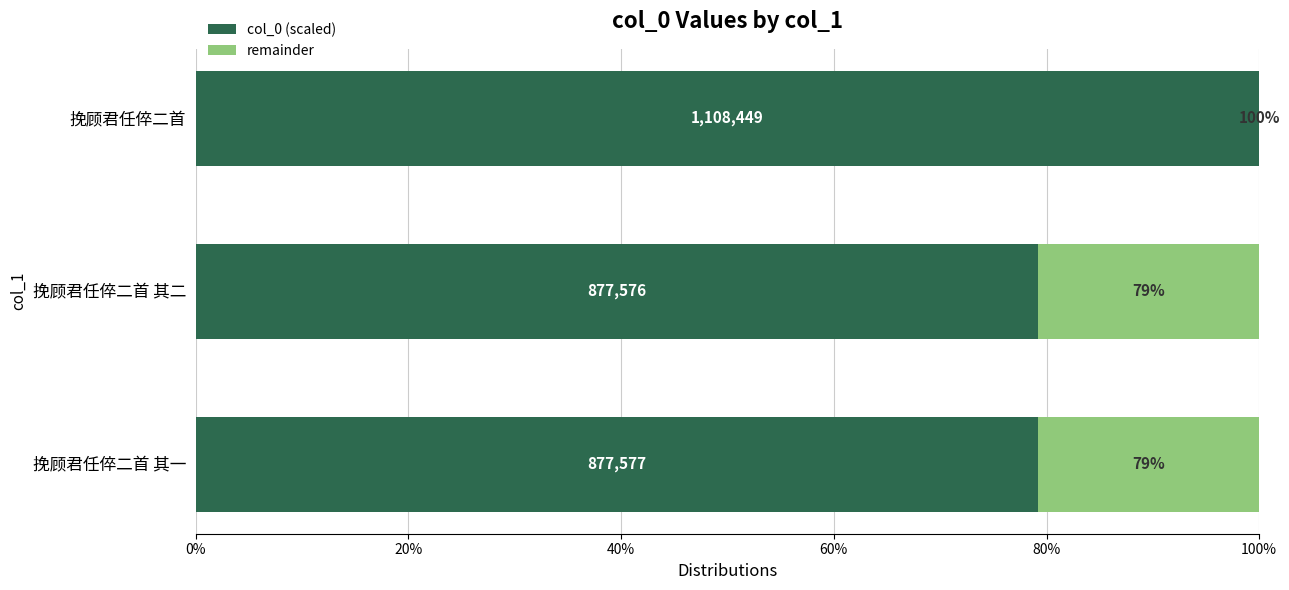

What are all the series names shown in the legend?

col_0 (scaled), remainder